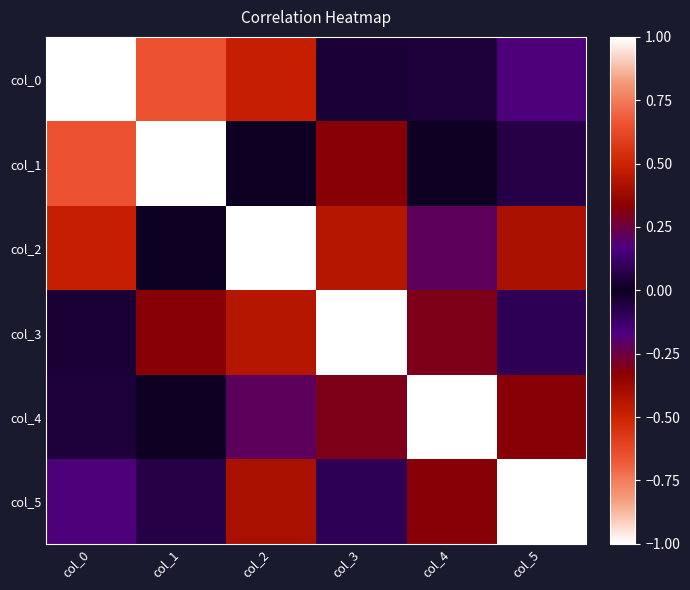

Reading right to left, list all the values displayed in this chart.

col_0: col_5=0.2	col_4=0.0	col_3=0.0	col_2=-0.5	col_1=-0.7	col_0=1.0
col_1: col_5=0.1	col_4=0.0	col_3=0.3	col_2=0.0	col_1=1.0	col_0=-0.7
col_2: col_5=-0.4	col_4=-0.2	col_3=-0.4	col_2=1.0	col_1=0.0	col_0=-0.5
col_3: col_5=0.1	col_4=0.3	col_3=1.0	col_2=-0.4	col_1=0.3	col_0=0.0
col_4: col_5=-0.3	col_4=1.0	col_3=0.3	col_2=-0.2	col_1=0.0	col_0=0.0
col_5: col_5=1.0	col_4=-0.3	col_3=0.1	col_2=-0.4	col_1=0.1	col_0=0.2